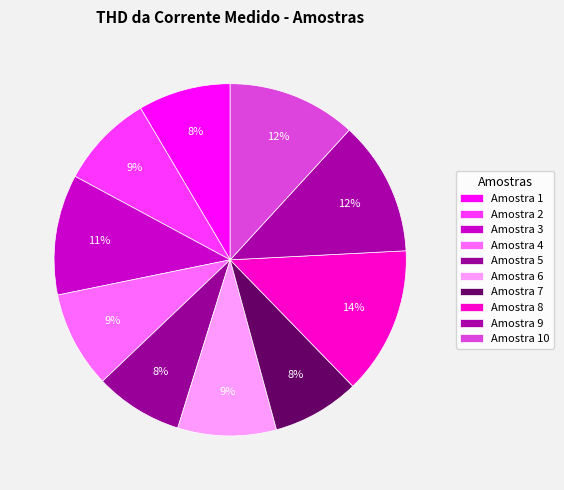

Is there any slice that represents more than half of the pie?

No